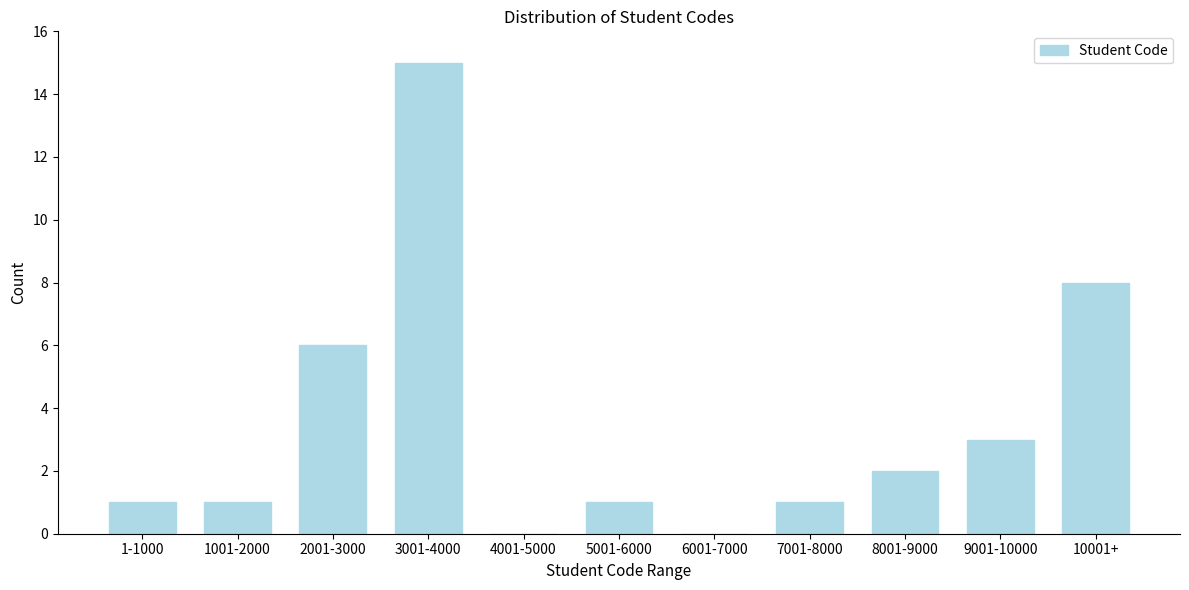

Reading left to right, transcribe all the data shown in this chart.

1-1000=1	1001-2000=1	2001-3000=6	3001-4000=15	4001-5000=0	5001-6000=1	6001-7000=0	7001-8000=1	8001-9000=2	9001-10000=3	10001+=8